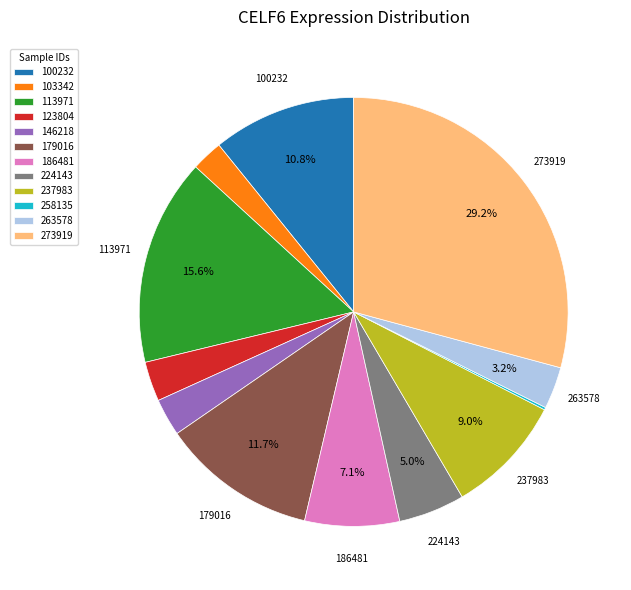

To the nearest percent, what is the difference between the largest and smallest slice percentages?

29%